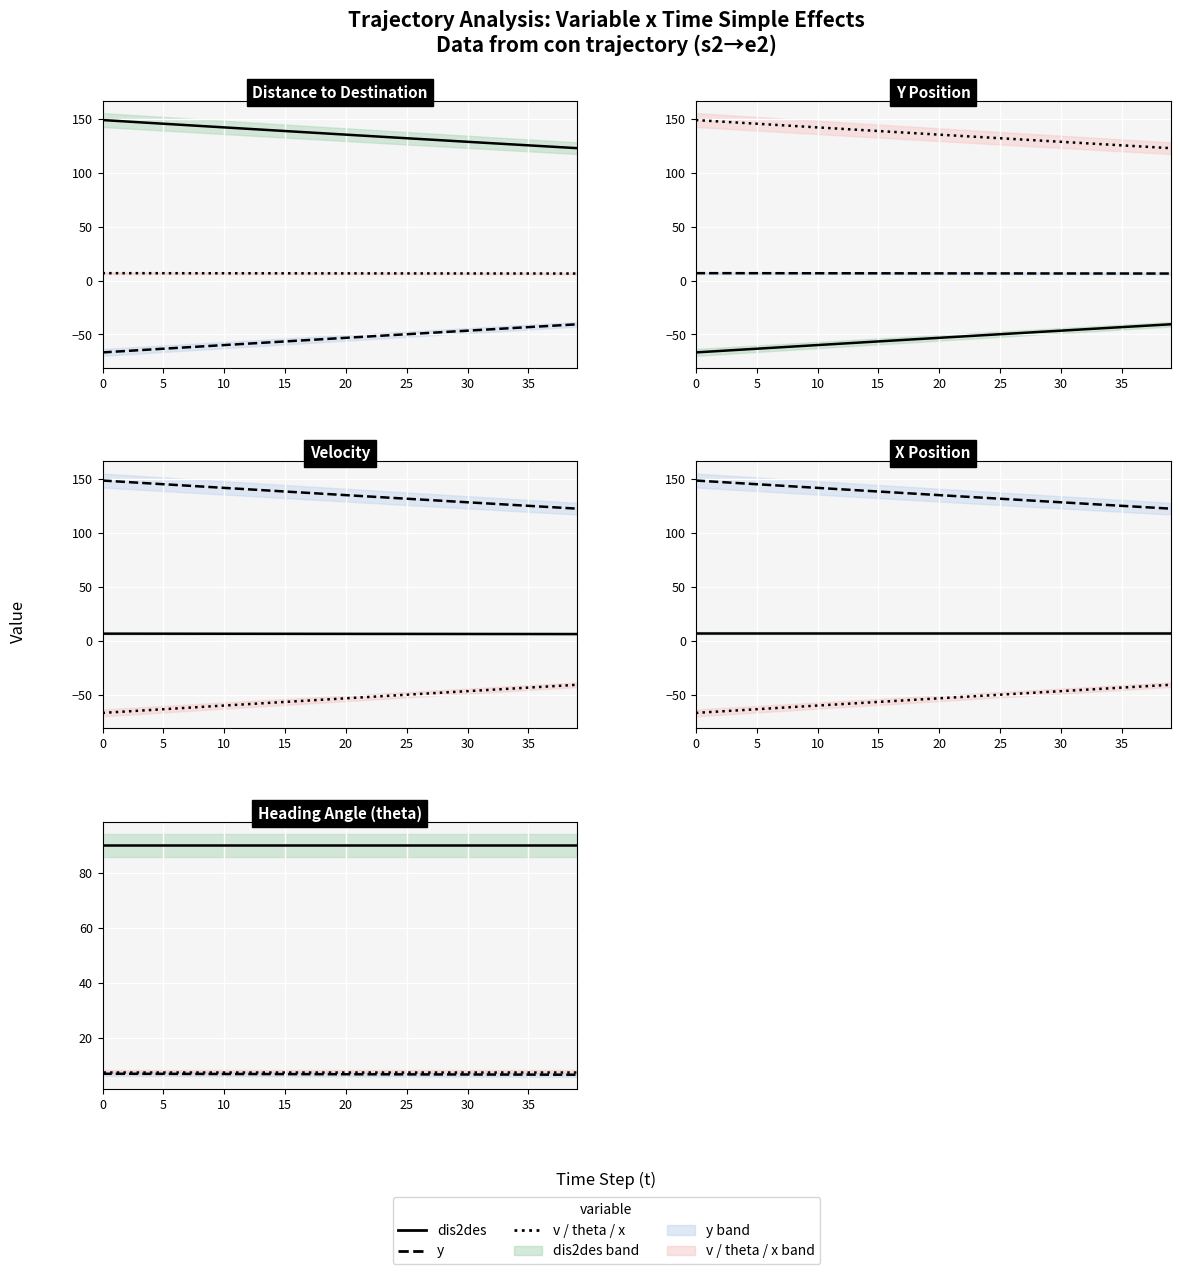

True or false: v has a value of 6.6 at 25.

True